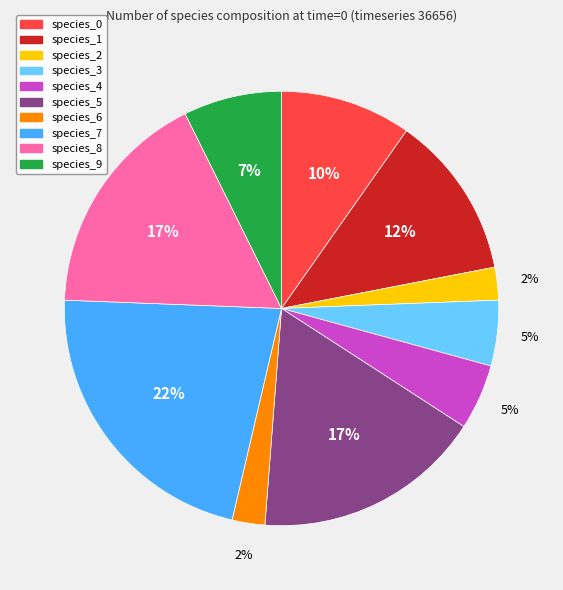

What is the largest slice in the pie chart?

species_7